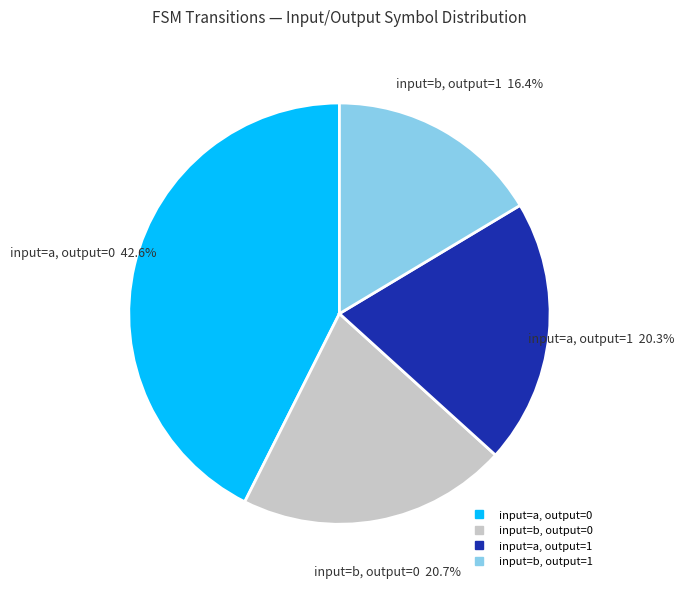

How many slices are in this pie chart?

4